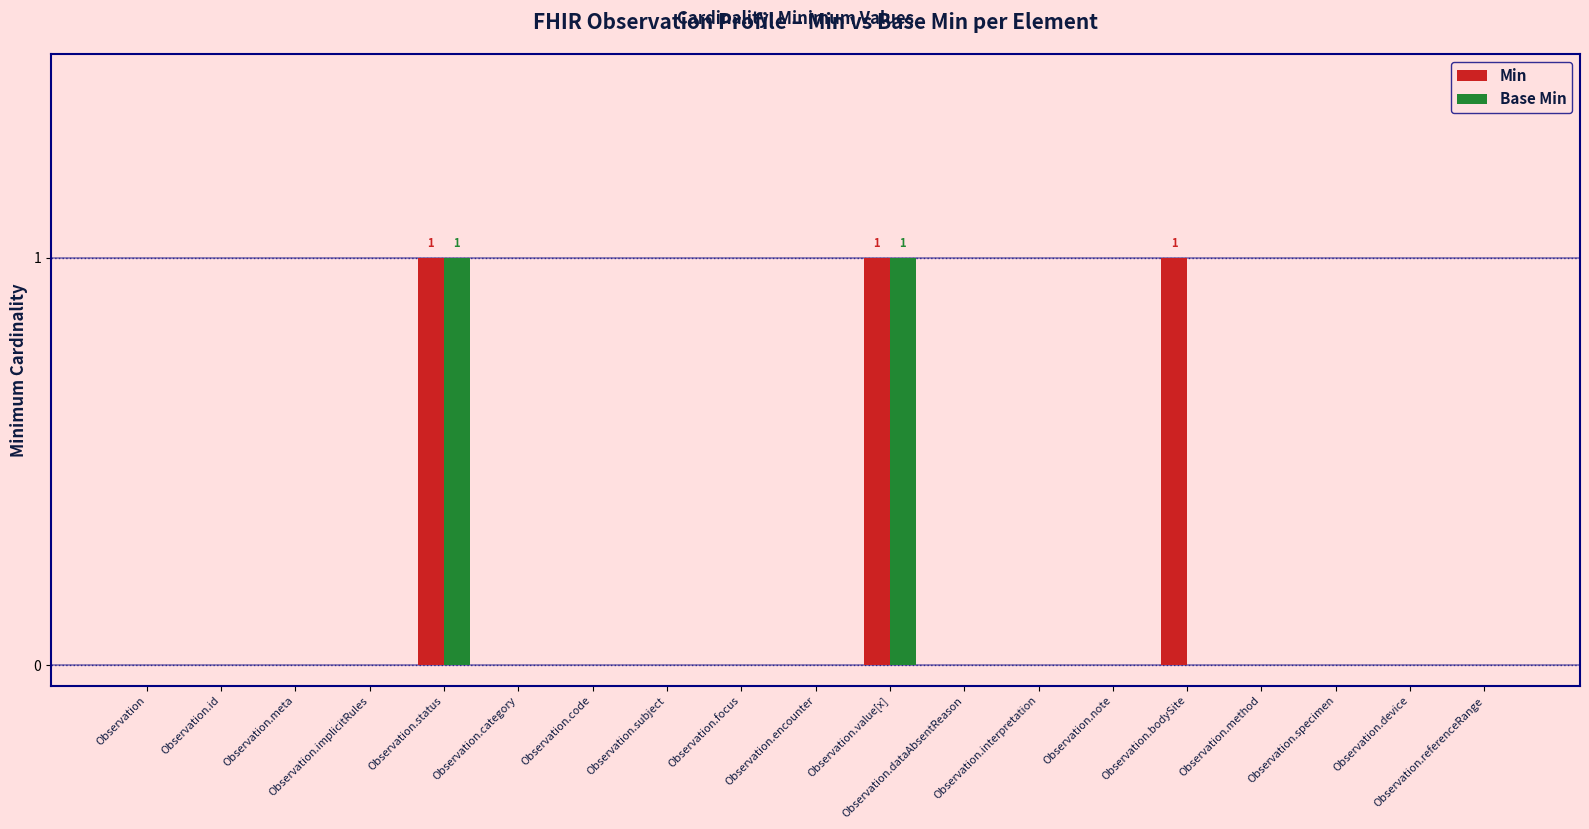

Is it true that Base Min equals 0 at Observation.focus?

True